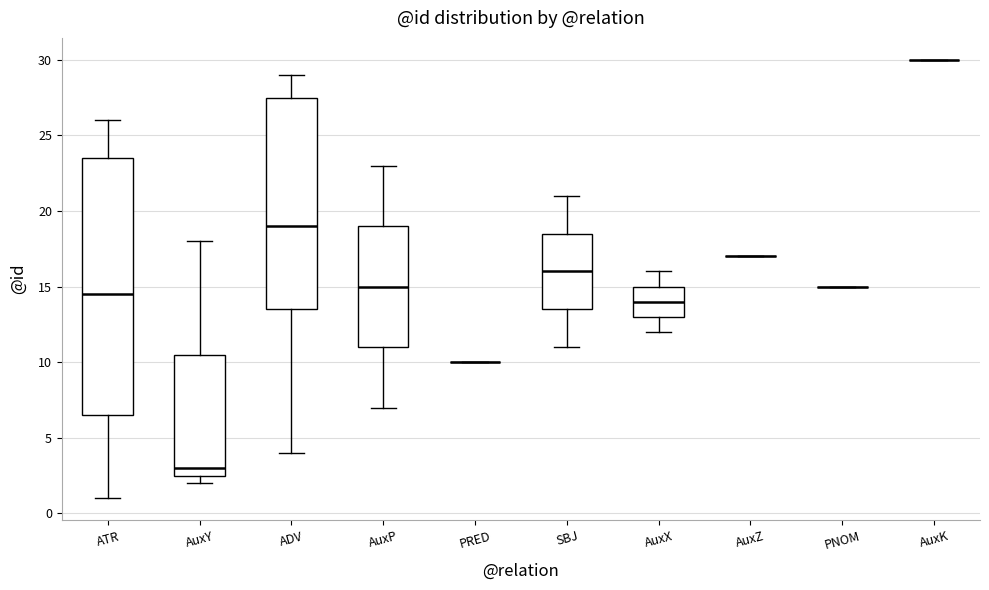

Reading left to right, transcribe this box plot: for each box, give where its median line is, the range the box spans, and where its two whiskers end, as read against the y-axis. The values are not printed on the chart, so give them approximately, as read against the axis.

ATR: median 14.5, box 6.5 to 23.5, whiskers 1.0 to 26.0
AuxY: median 3.0, box 2.5 to 10.5, whiskers 2.0 to 18.0
ADV: median 19.0, box 13.5 to 27.5, whiskers 4.0 to 29.0
AuxP: median 15.0, box 11.0 to 19.0, whiskers 7.0 to 23.0
PRED: box collapsed to a line at 10.0, whiskers 10.0 to 10.0
SBJ: median 16.0, box 13.5 to 18.5, whiskers 11.0 to 21.0
AuxX: median 14.0, box 13.0 to 15.0, whiskers 12.0 to 16.0
AuxZ: box collapsed to a line at 17.0, whiskers 17.0 to 17.0
PNOM: box collapsed to a line at 15.0, whiskers 15.0 to 15.0
AuxK: box collapsed to a line at 30.0, whiskers 30.0 to 30.0